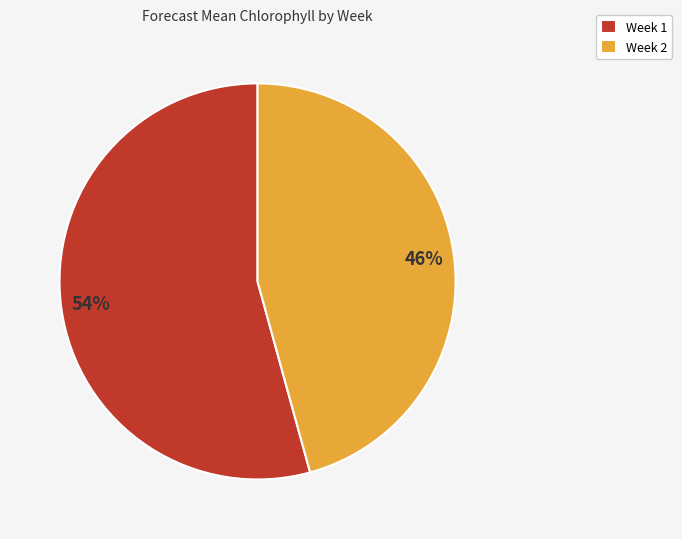

To the nearest percent, what is the average slice percentage?

50%